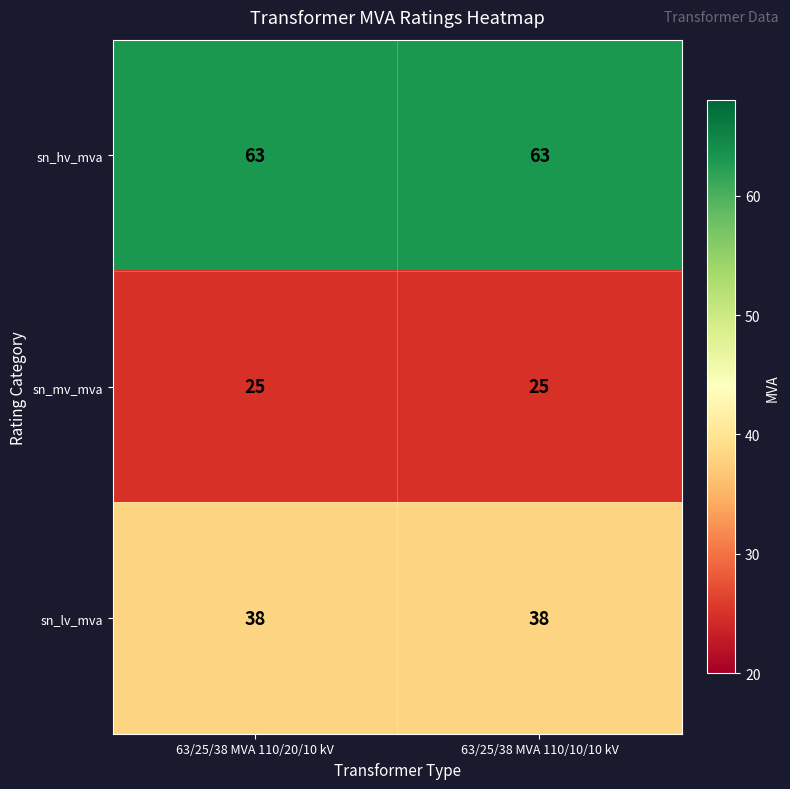

Is it true that sn_hv_mva equals 20 at 63/25/38 MVA 110/20/10 kV?

False